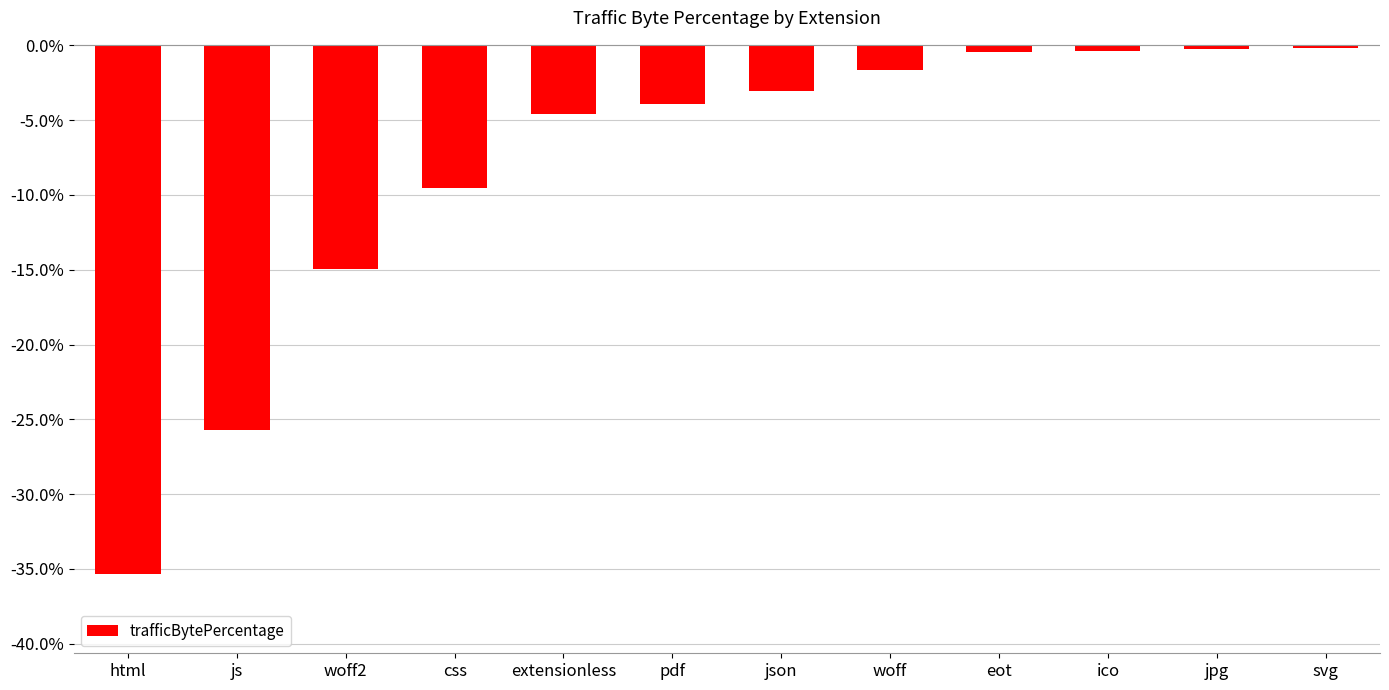

Between woff and pdf, which is larger?

woff